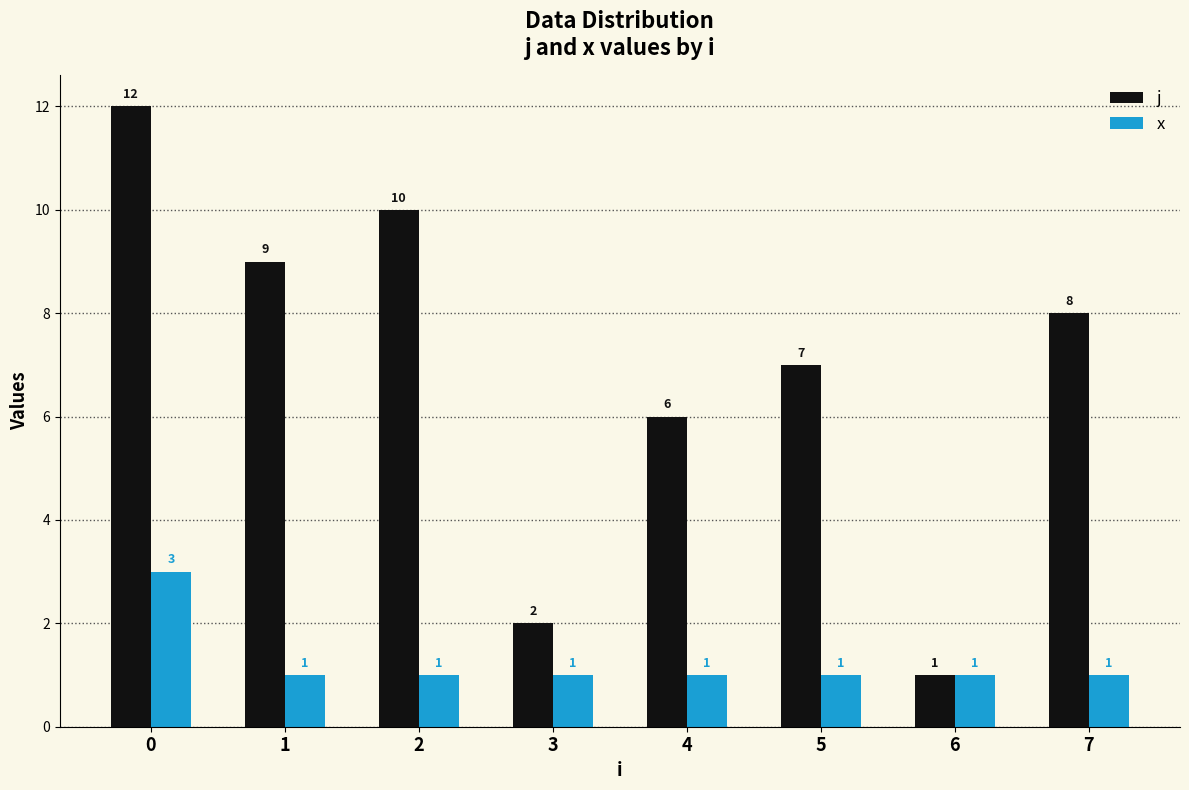

What is the minimum value shown in the chart?

1